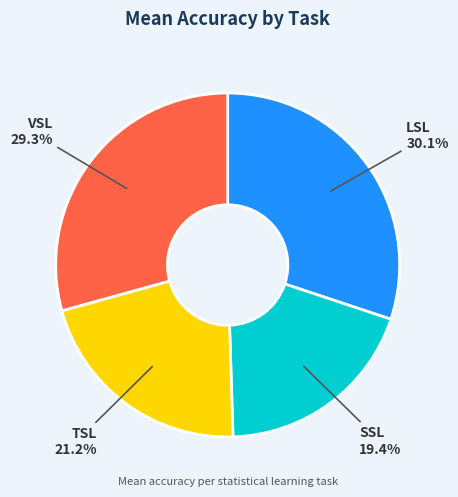

To the nearest percent, what portion does VSL represent?

29%